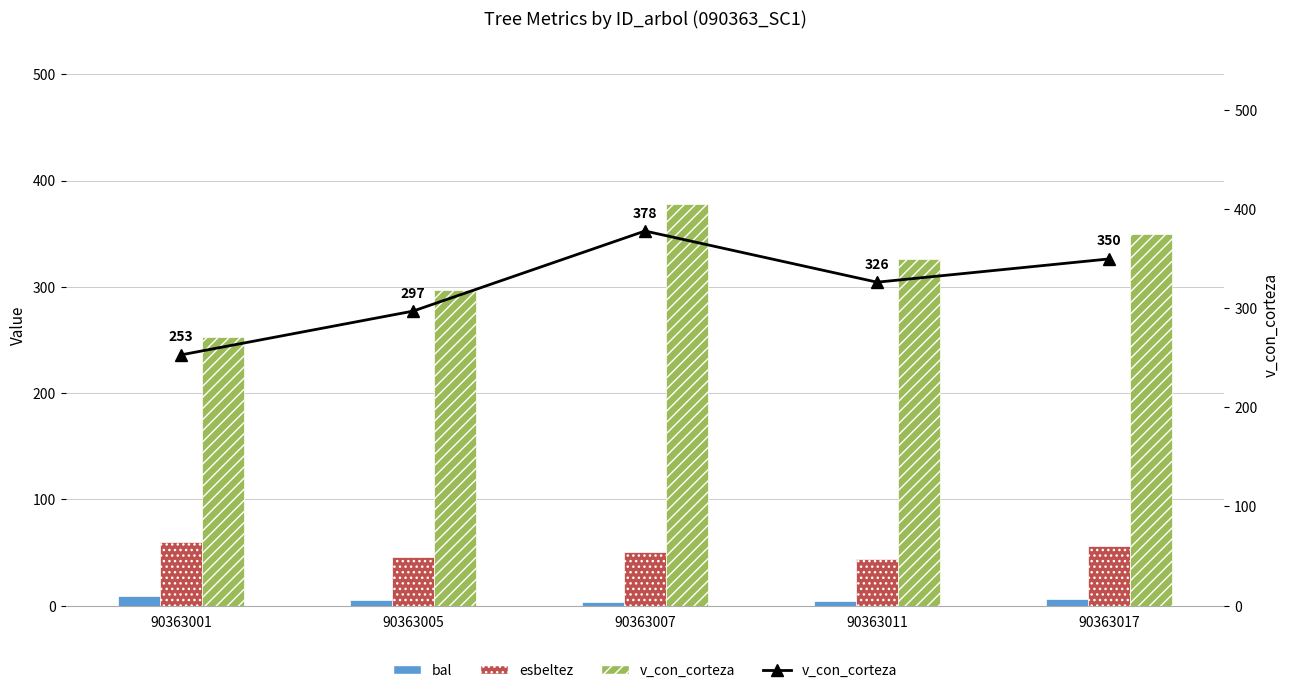

Reading right to left, extract all data points from this chart.

bal: 5.8	4.1	3.2	5.0	8.8
esbeltez: 55.7	43.7	50.7	46.0	59.6
v_con_corteza: 349.5	326.1	377.7	296.9	252.8